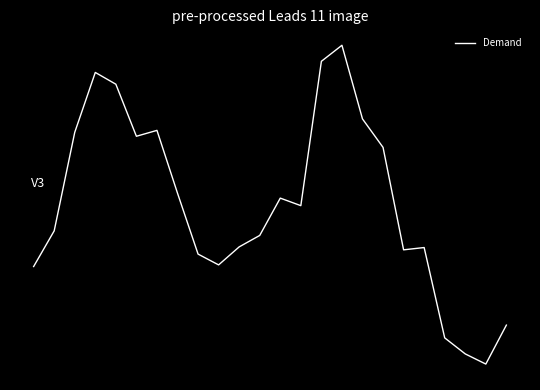

Is this an area chart (filled region under the line)?

No